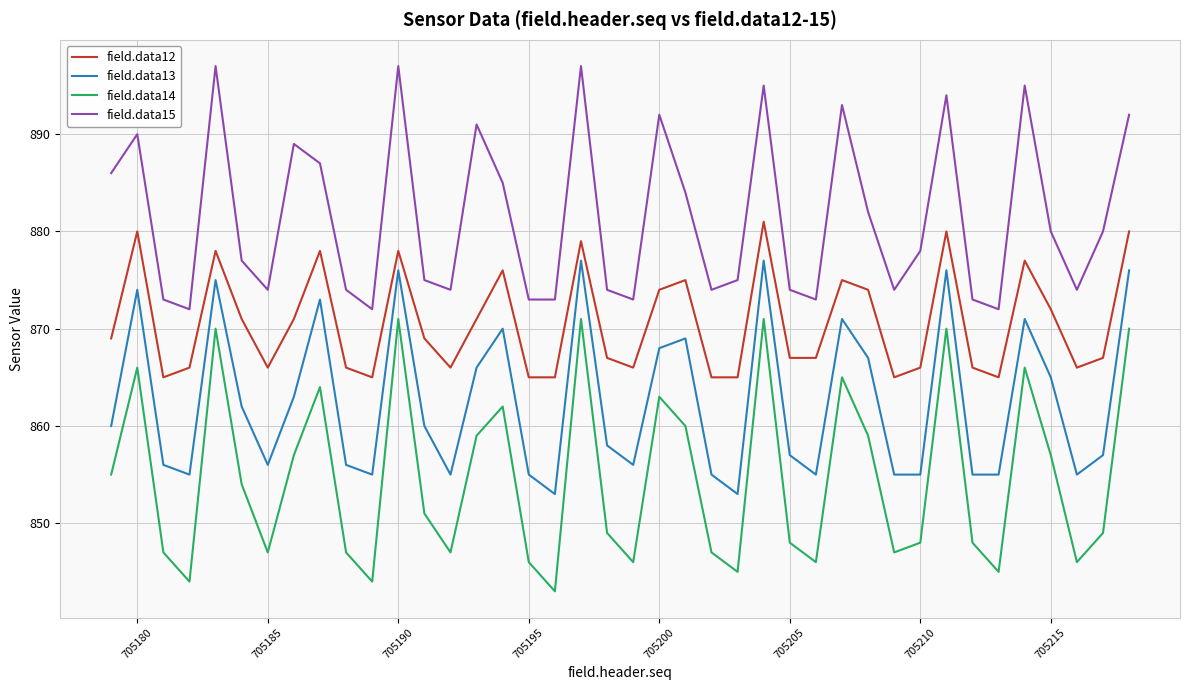

True or false: field.data15 and field.data12 cross at least once.

False